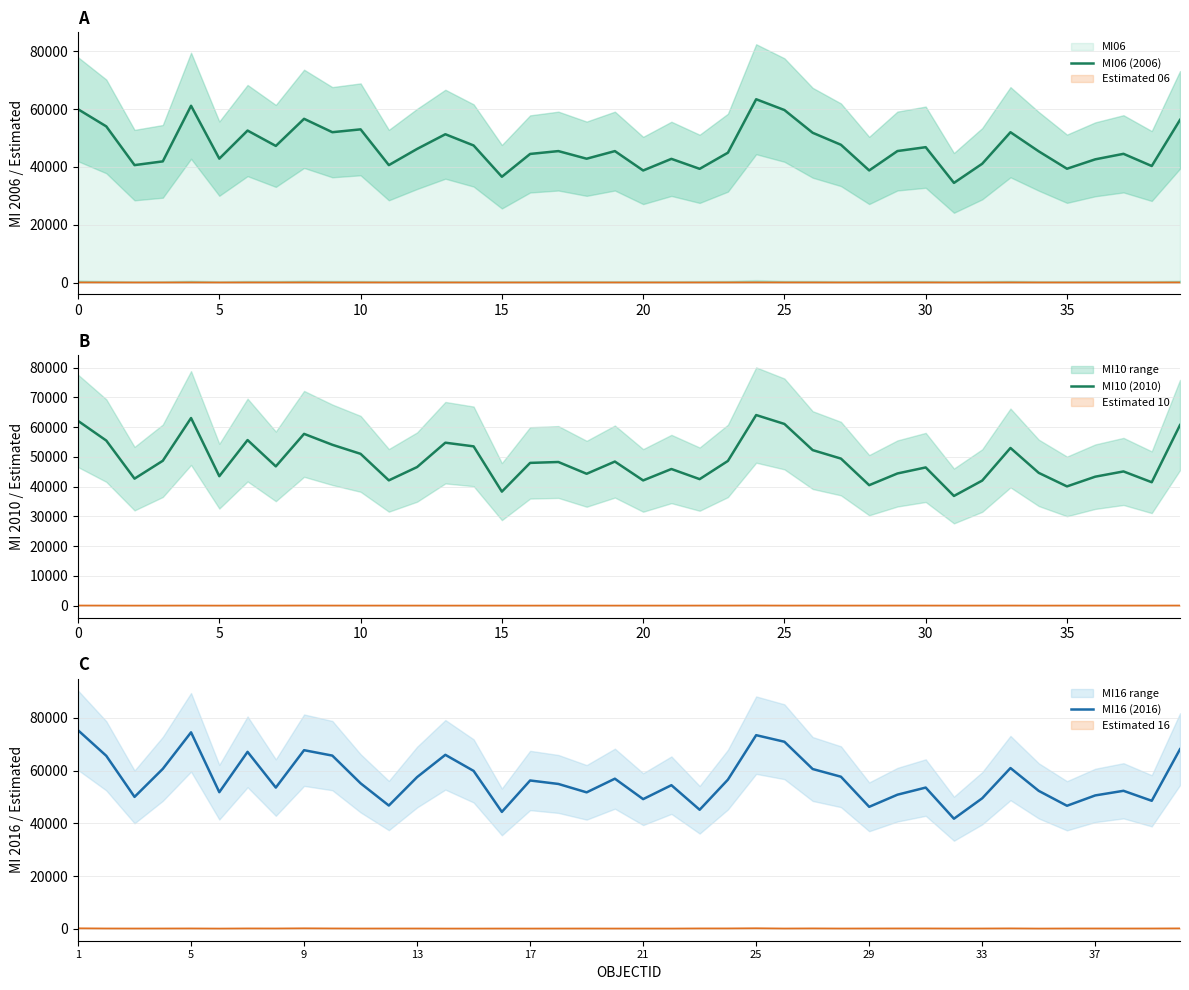

What is the difference between the maximum and minimum values in the MI06 (2006) series?

28949